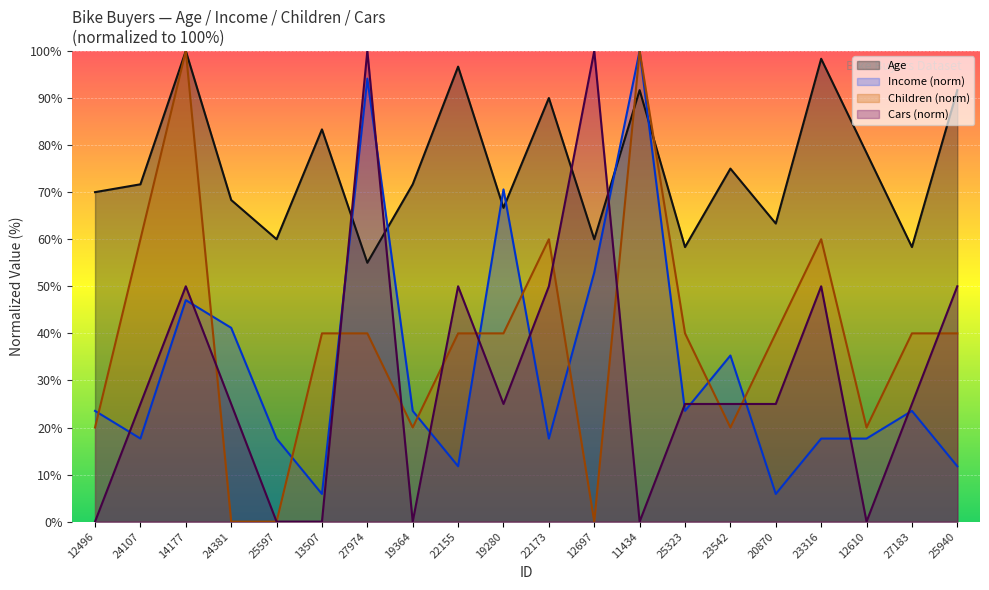

List the labels in order of Income value, smallest first.

13507, 20870, 22155, 25940, 24107, 25597, 22173, 23316, 12610, 12496, 19364, 25323, 27183, 23542, 24381, 14177, 12697, 19280, 27974, 11434